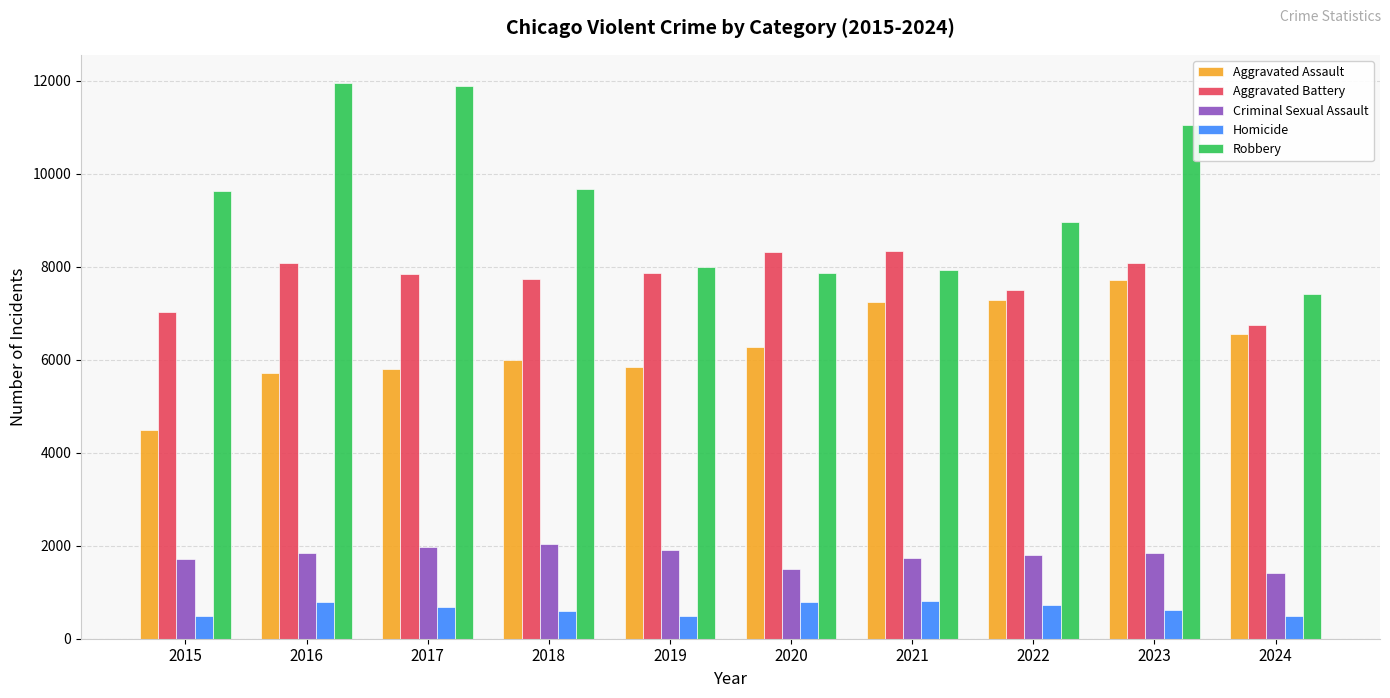

What is the minimum value for Aggravated Assault?

4480